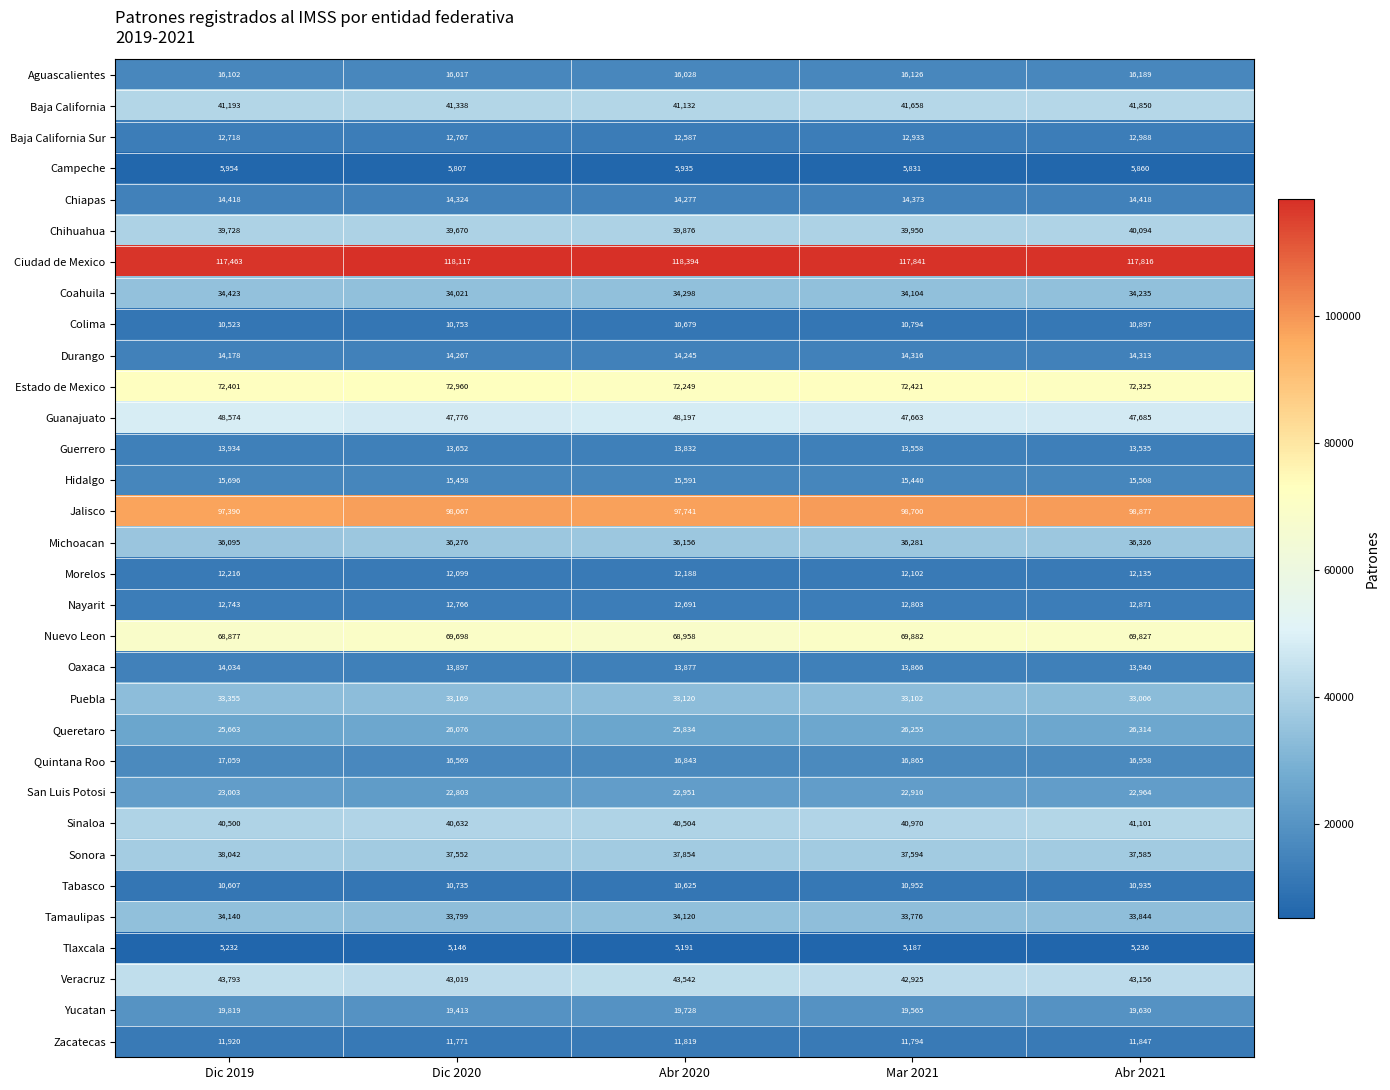

Which series has the largest total across all categories?

Ciudad de Mexico